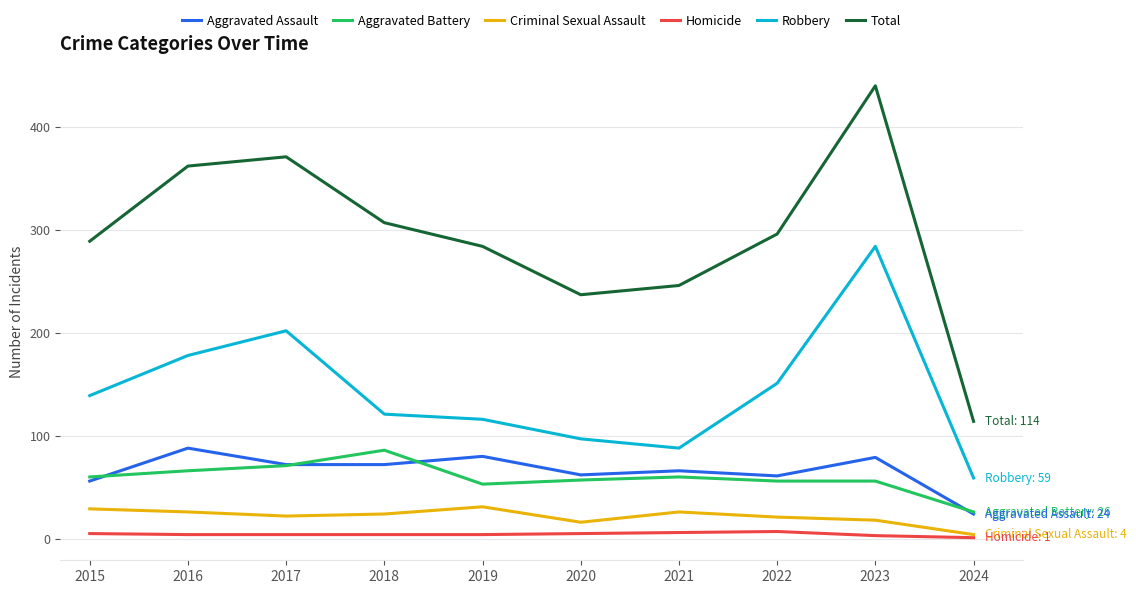

Does the chart have visible grid lines?

Yes